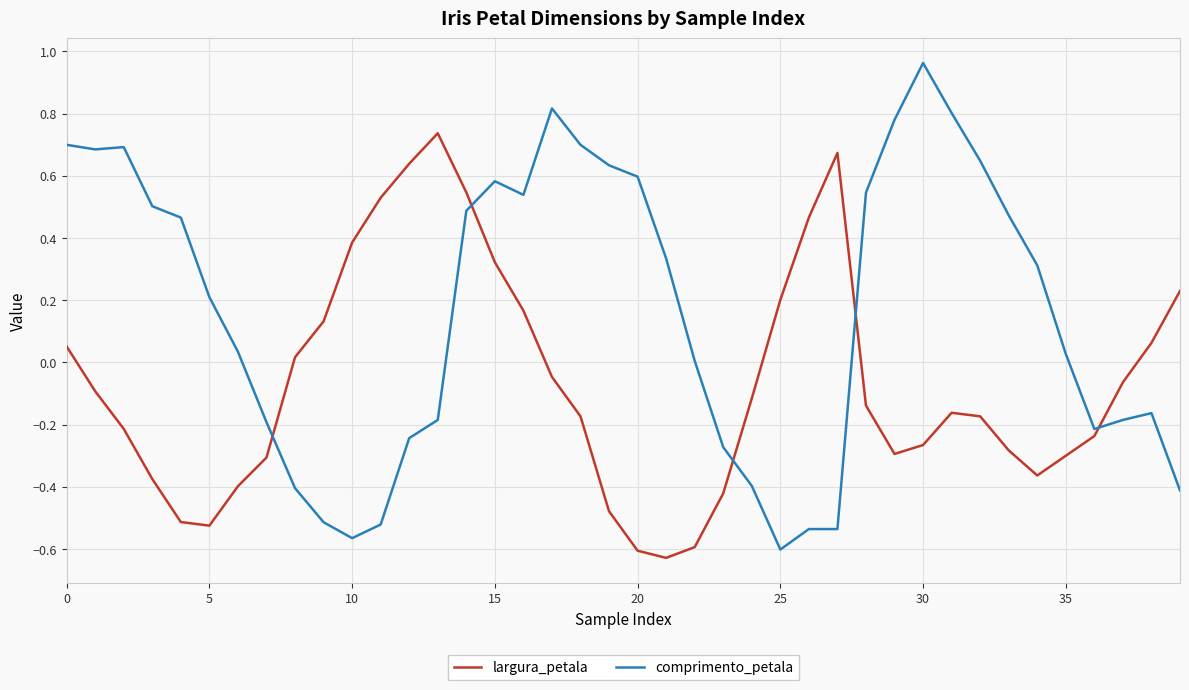

List the series in order of their overall mean, lowest first.

largura_petala, comprimento_petala